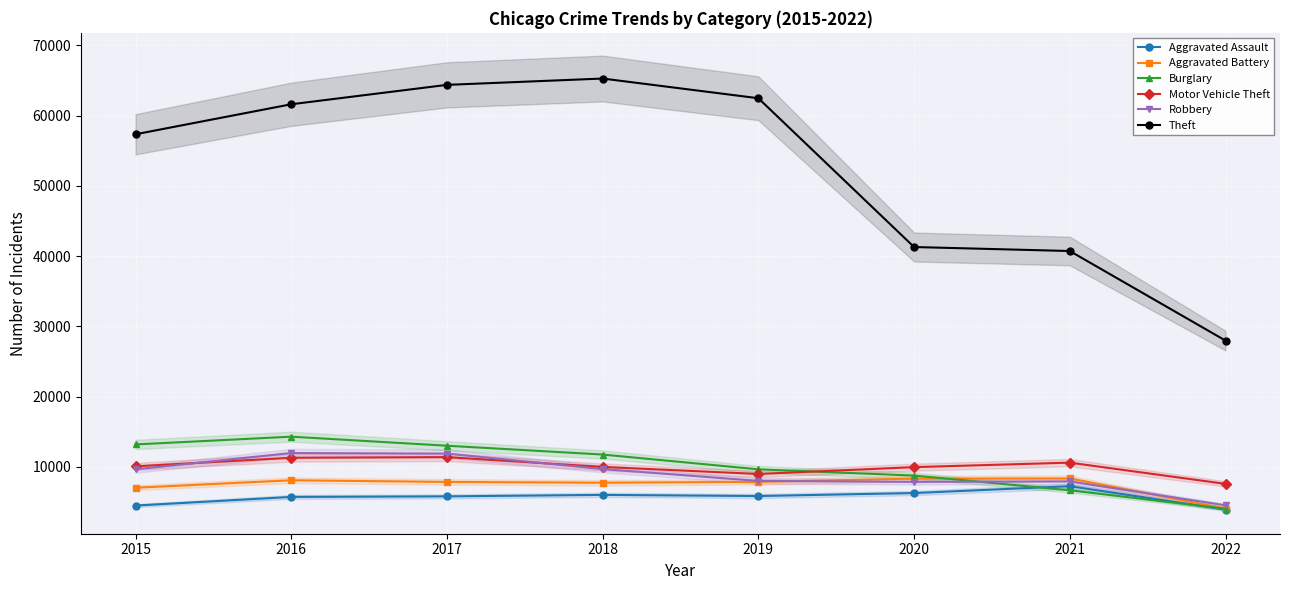

Count the number of data series in this chart.

6